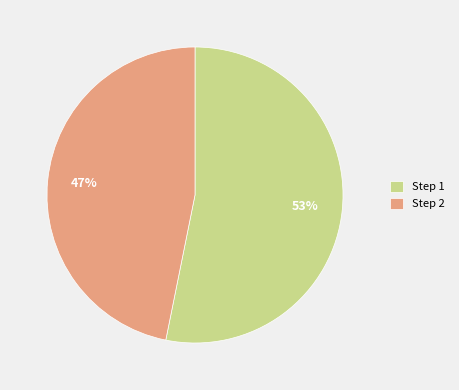

Which slice represents more than half of the pie?

Step 1